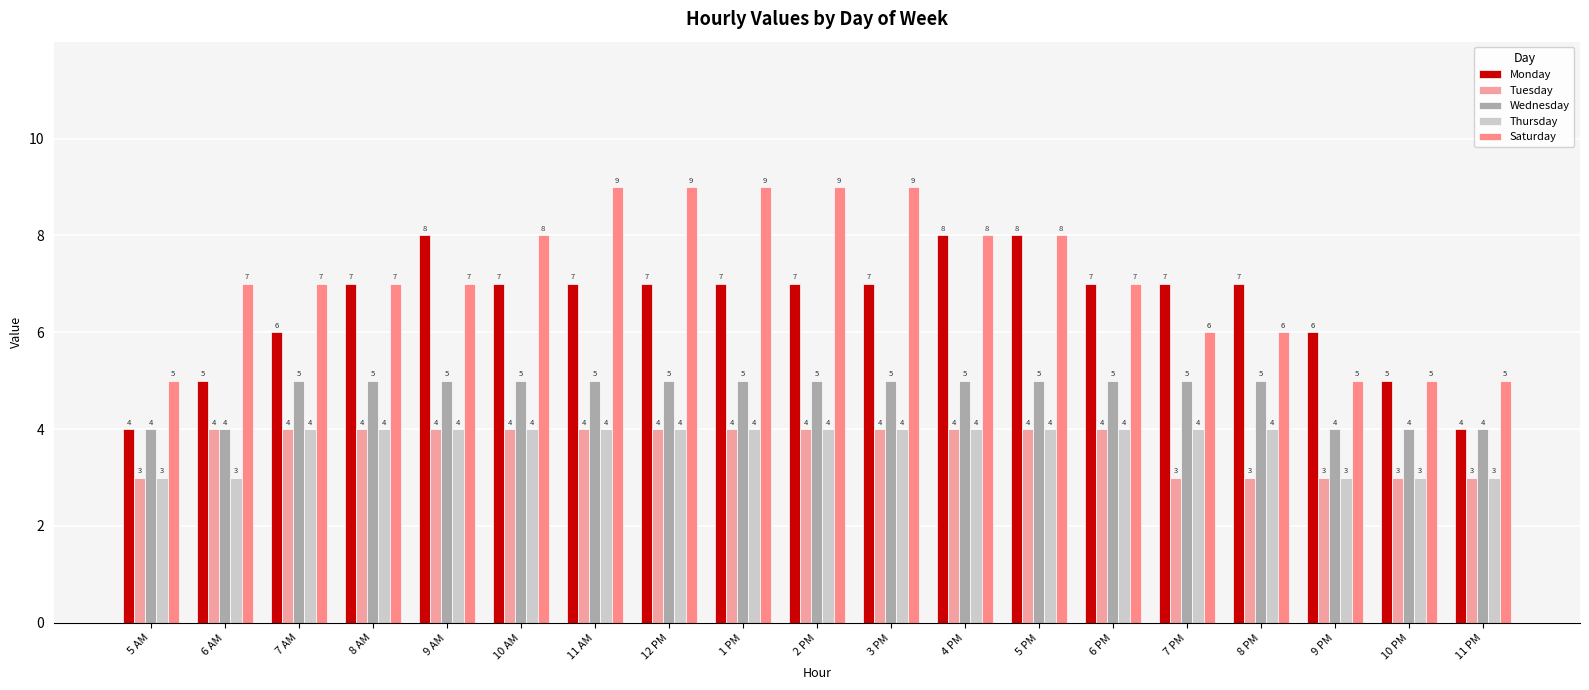

Between 5 PM and 6 AM, which is larger?

5 PM